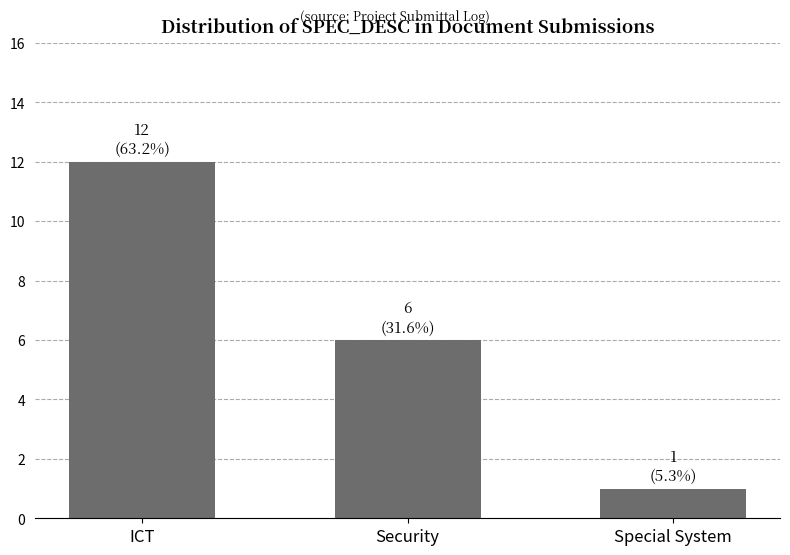

What is the smallest value displayed?

1